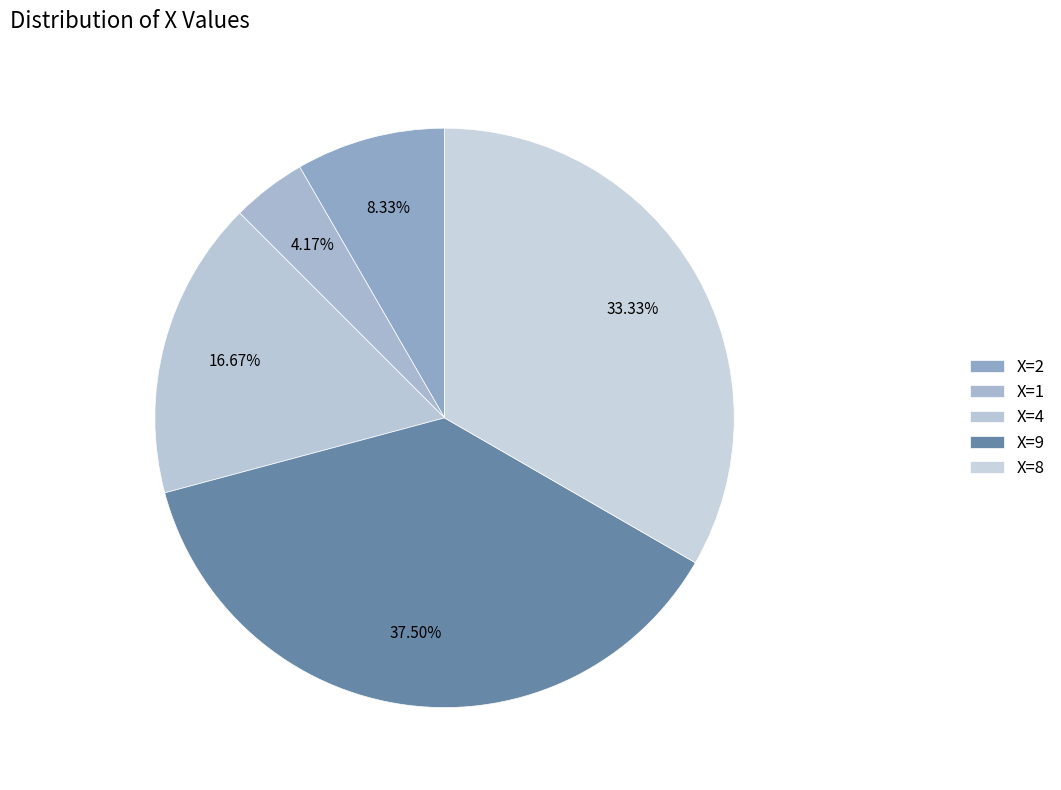

How many segments does this pie chart have?

5